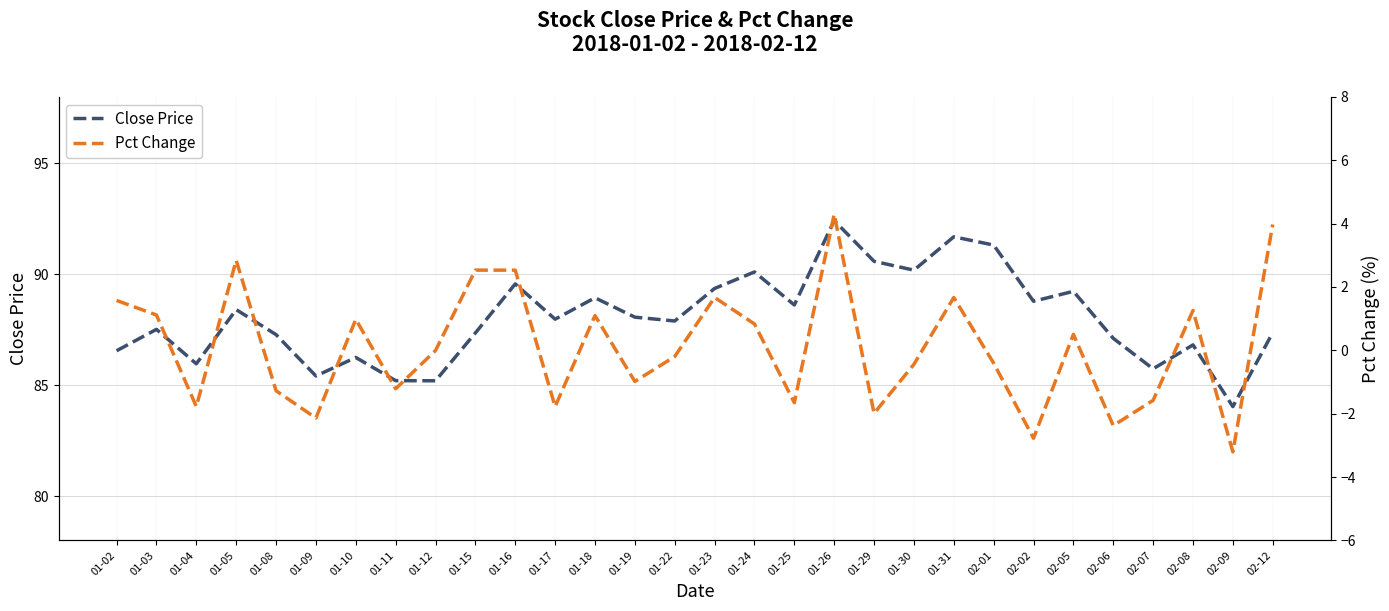

Does the chart have visible grid lines?

Yes